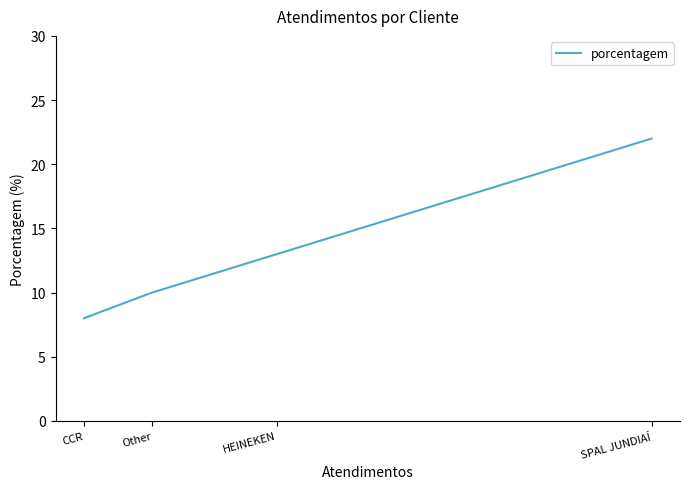

Does the chart have visible grid lines?

No